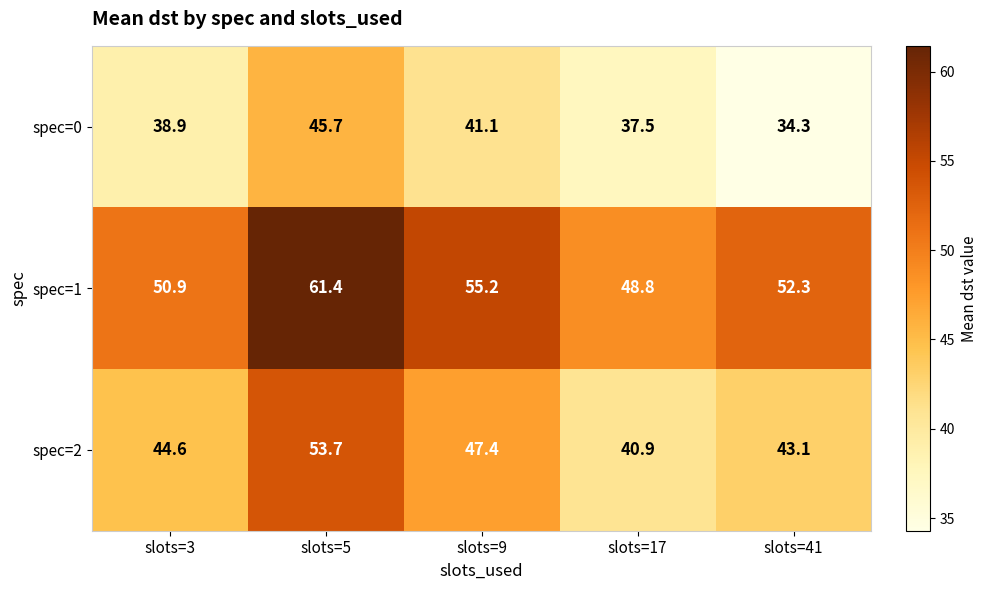

Which series changed the most between slots=3 and slots=41?

spec=0